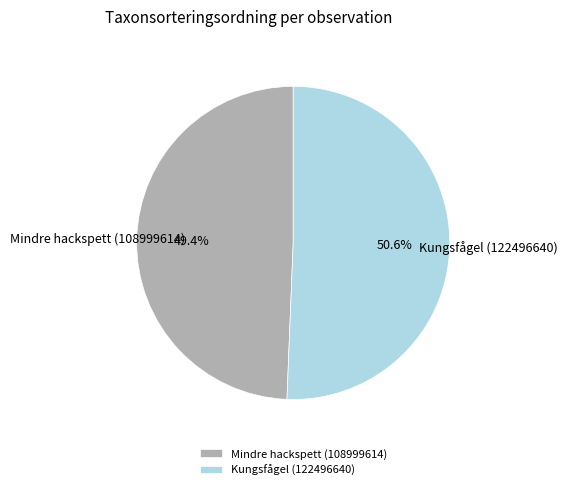

Rank the categories by value from lowest to highest.

Mindre hackspett (108999614), Kungsfågel (122496640)